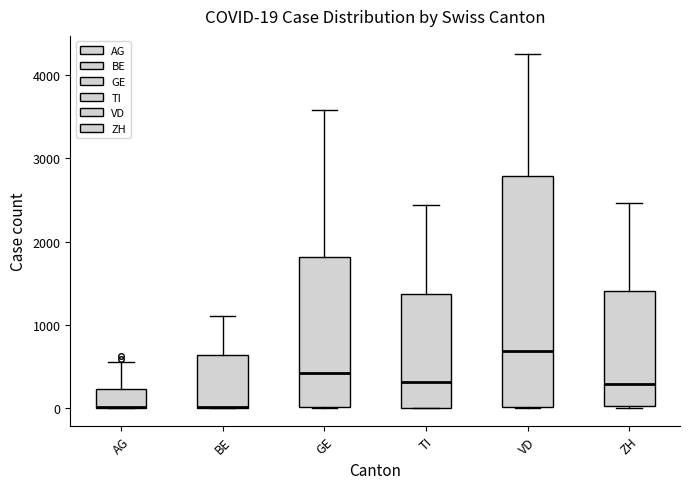

Comparing the boxes themselves (not the whiskers), which one is the tallest?

VD